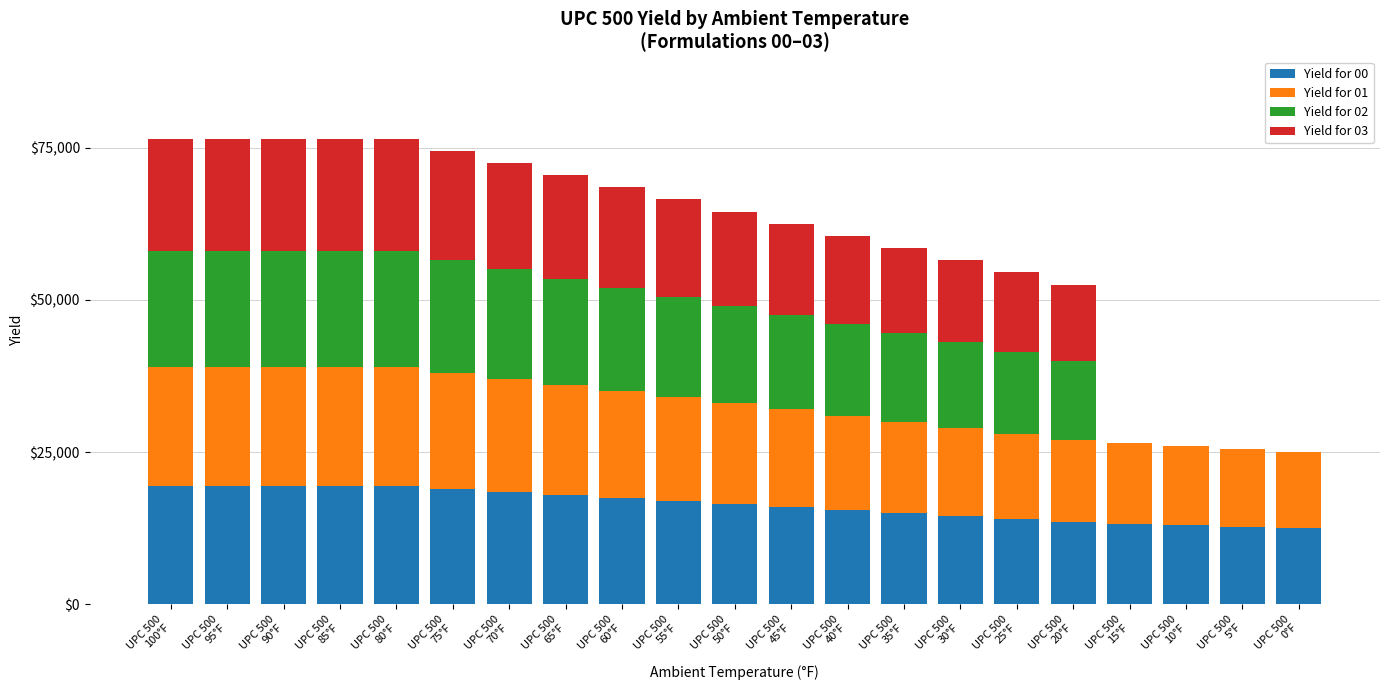

Count the number of categories in the chart.

21